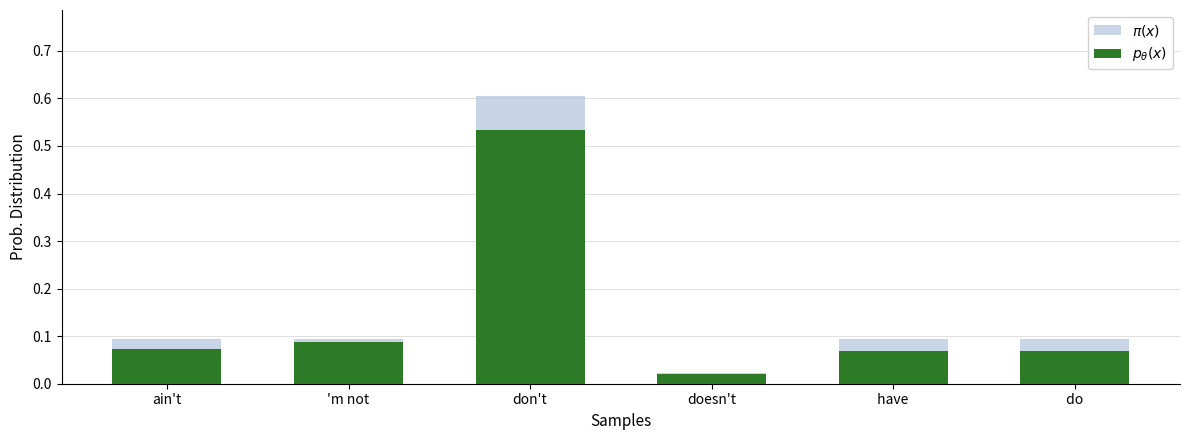

At which label does $p_\theta(x)$ reach its minimum?

doesn't